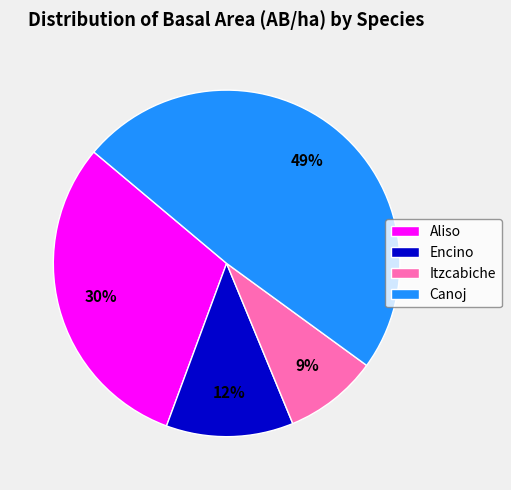

Between Canoj and Itzcabiche, which is larger?

Canoj